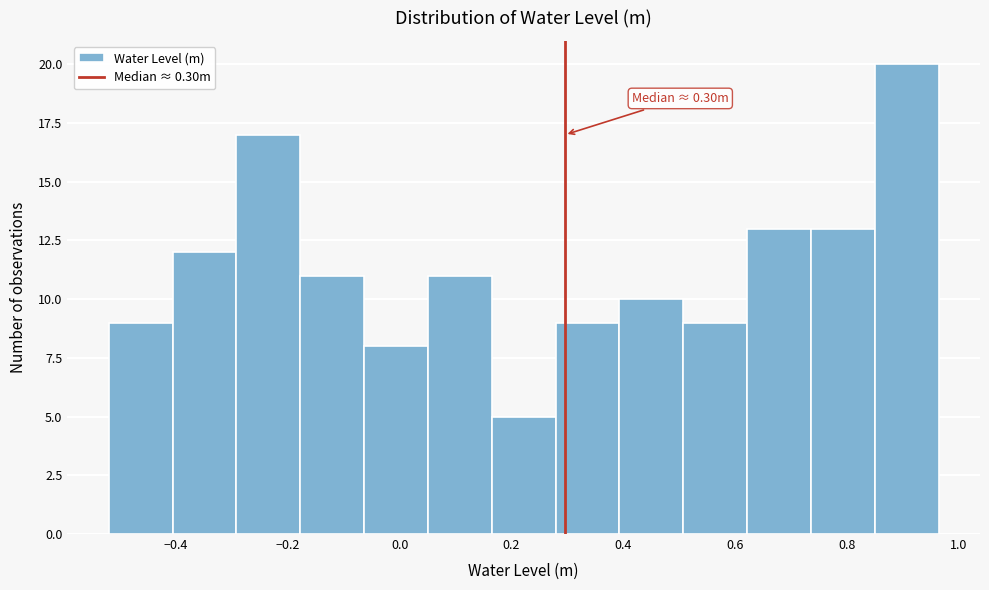

Which range on the x-axis has the tallest bar?

0.84 to 0.96